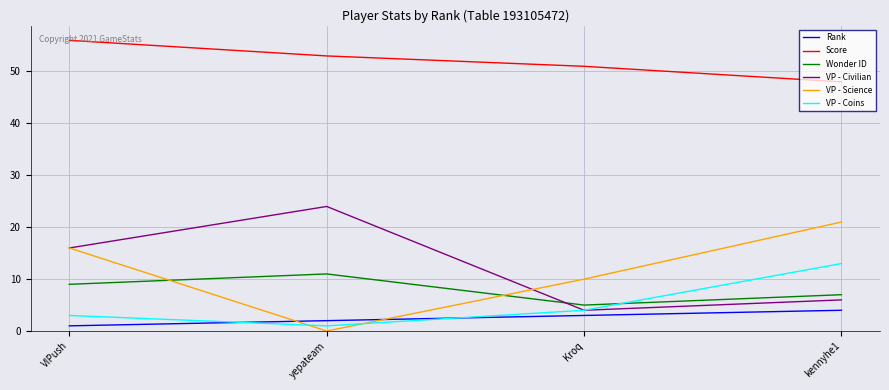

What is the average value of the VP - Science series?

12